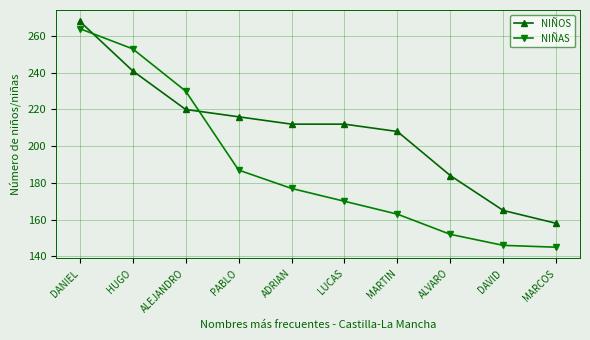

What is the total value across all series at DAVID?

311